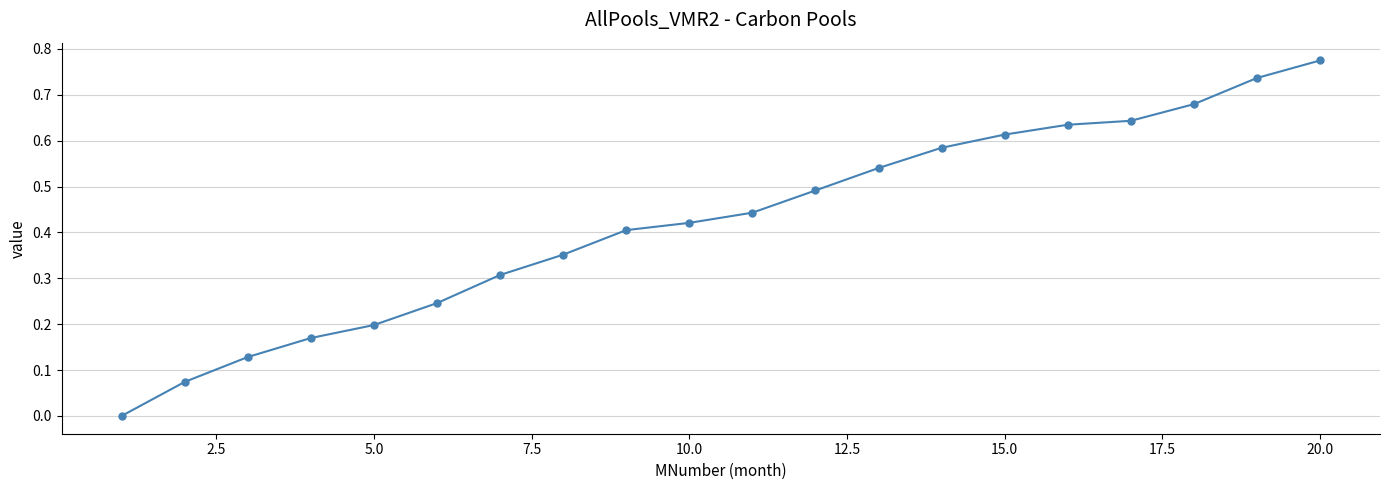

What is the sum of all values?

8.4